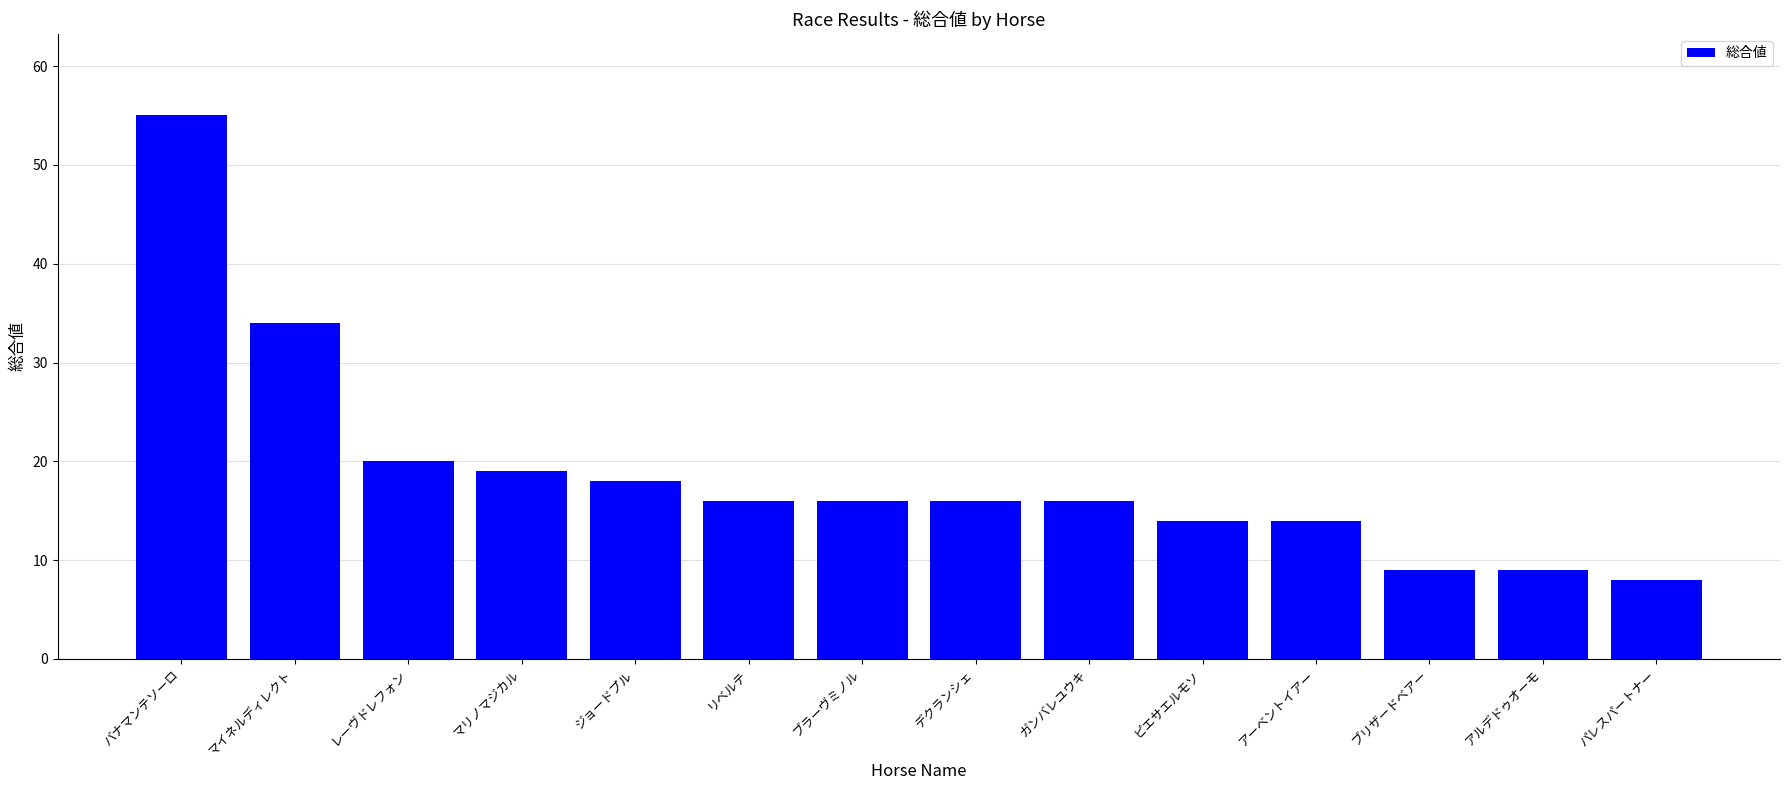

What is the sum of all values?

264